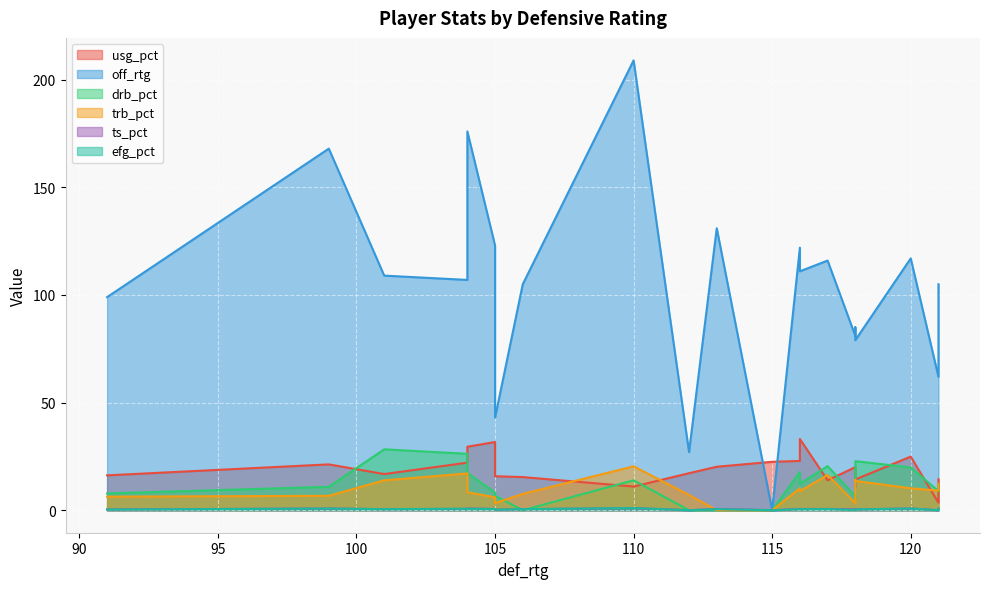

List the labels in order of trb_pct value, largest first.

110, 104, 117, 118, 101, 118, 121, 116, 120, 121, 116, 104, 106, 112, 99, 91, 105, 105, 118, 113, 115